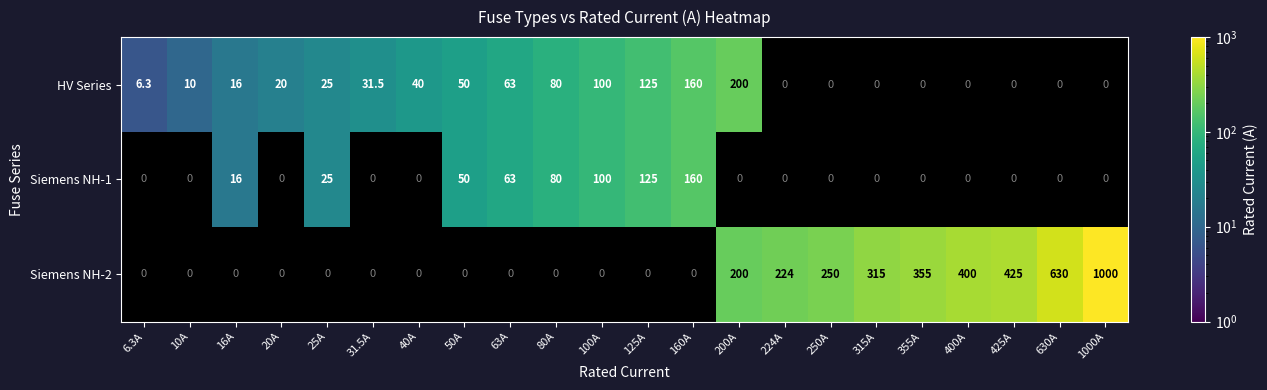

Is it true that Siemens NH-1 equals 0.0 at 20A?

True